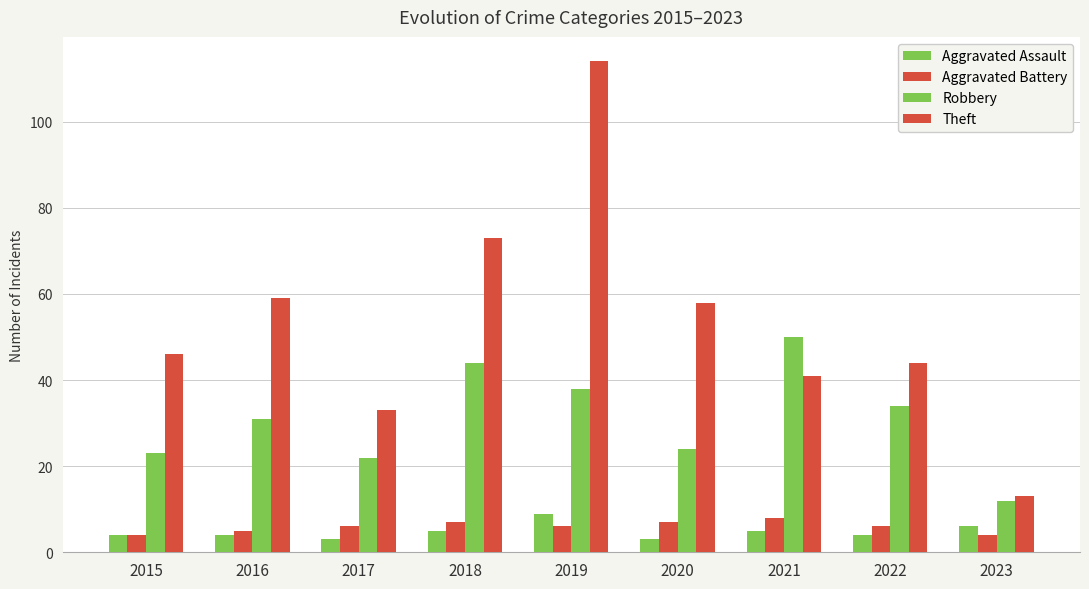

How many bars are there in total?

36